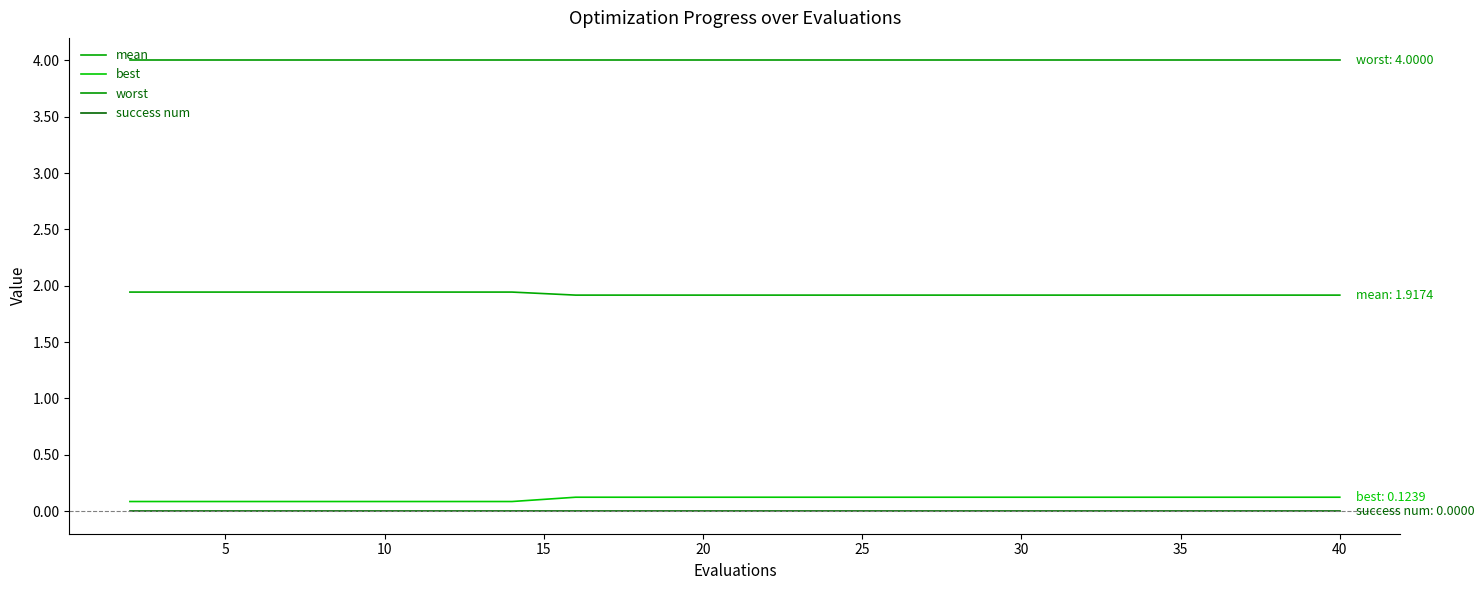

Reading left to right, extract all data points from this chart.

mean: 1.9	1.9	1.9	1.9	1.9	1.9	1.9	1.9	1.9	1.9	1.9	1.9	1.9	1.9	1.9	1.9	1.9	1.9	1.9	1.9
best: 0.1	0.1	0.1	0.1	0.1	0.1	0.1	0.1	0.1	0.1	0.1	0.1	0.1	0.1	0.1	0.1	0.1	0.1	0.1	0.1
worst: 4.0	4.0	4.0	4.0	4.0	4.0	4.0	4.0	4.0	4.0	4.0	4.0	4.0	4.0	4.0	4.0	4.0	4.0	4.0	4.0
success num: 0.0	0.0	0.0	0.0	0.0	0.0	0.0	0.0	0.0	0.0	0.0	0.0	0.0	0.0	0.0	0.0	0.0	0.0	0.0	0.0